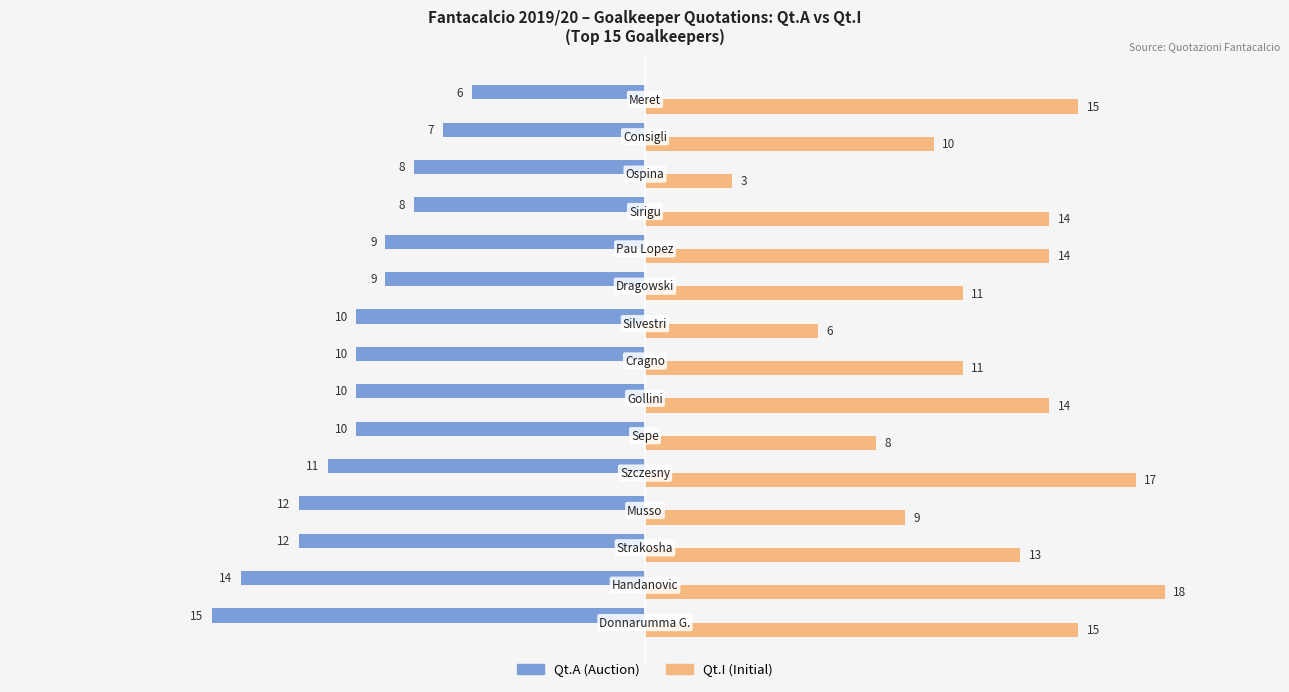

What is the minimum value shown in the chart?

-15